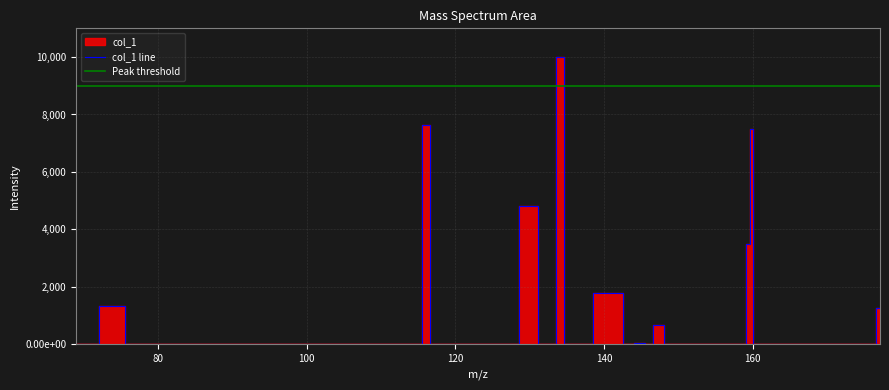

Reading left to right, list all the values displayed in this chart.

0.0	1330.3	0.1	0.1	0.0	0.0	0.0	0.0	7637.5	0.0	0.2	0.0	0.0	4807.6	0.0	10000.0	0.0	1796.8	0.0	52.4	0.6	0.0	667.0	0.0	0.0	0.0	0.0	3484.8	7482.2	0.0	3.4	0.1	0.0	0.0	0.0	0.0	1261.1